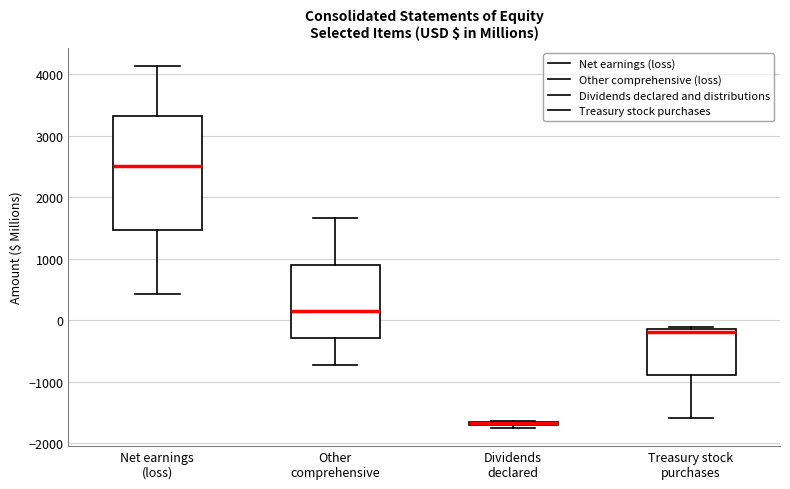

Which box is the tallest, from its lower edge to its upper edge?

Net earnings (loss)